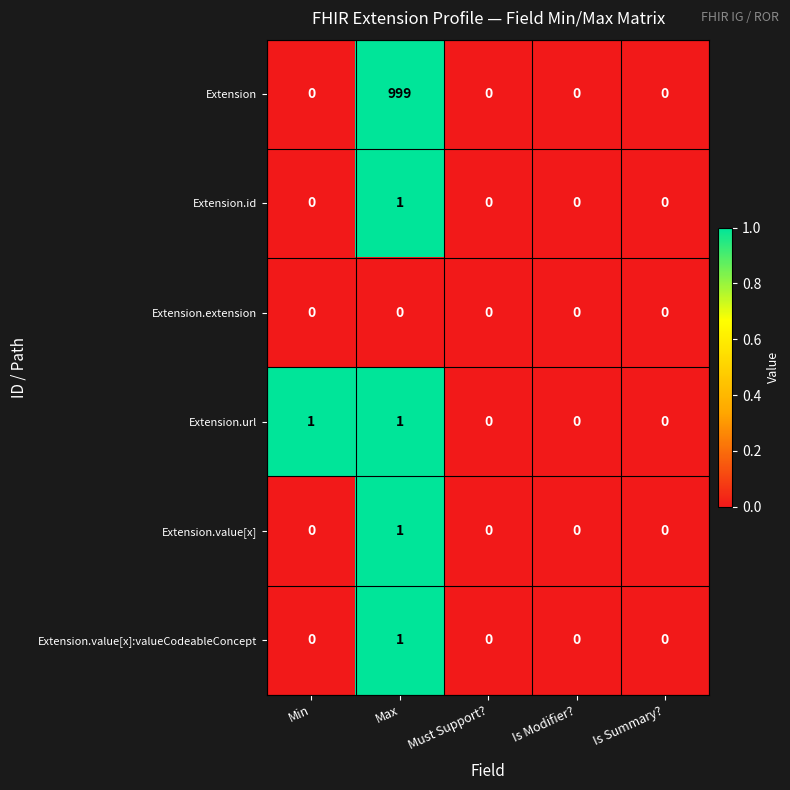

Which series has the widest spread of values?

Extension